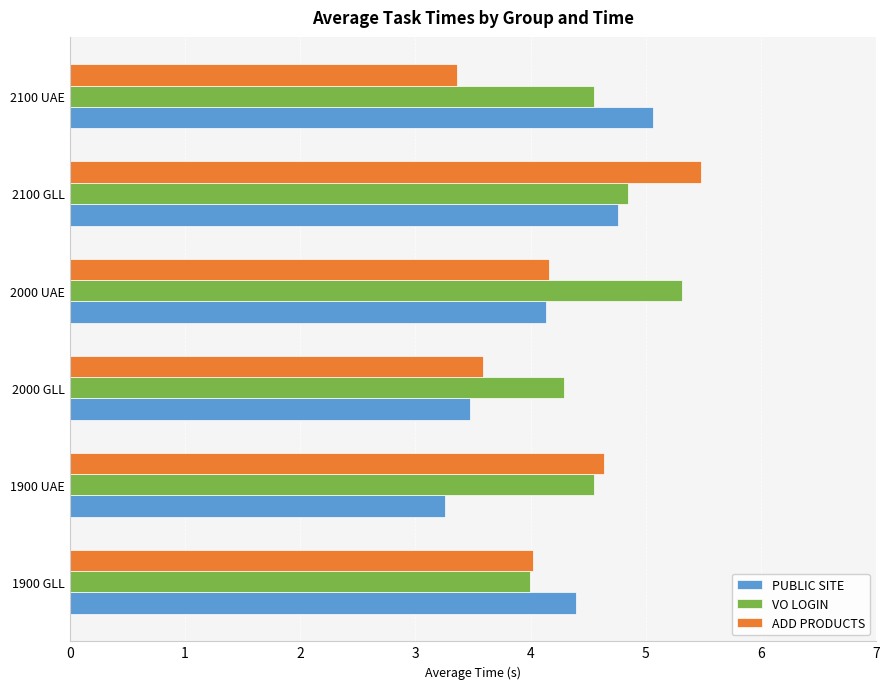

At how many categories does at least one series exceed 3?

6